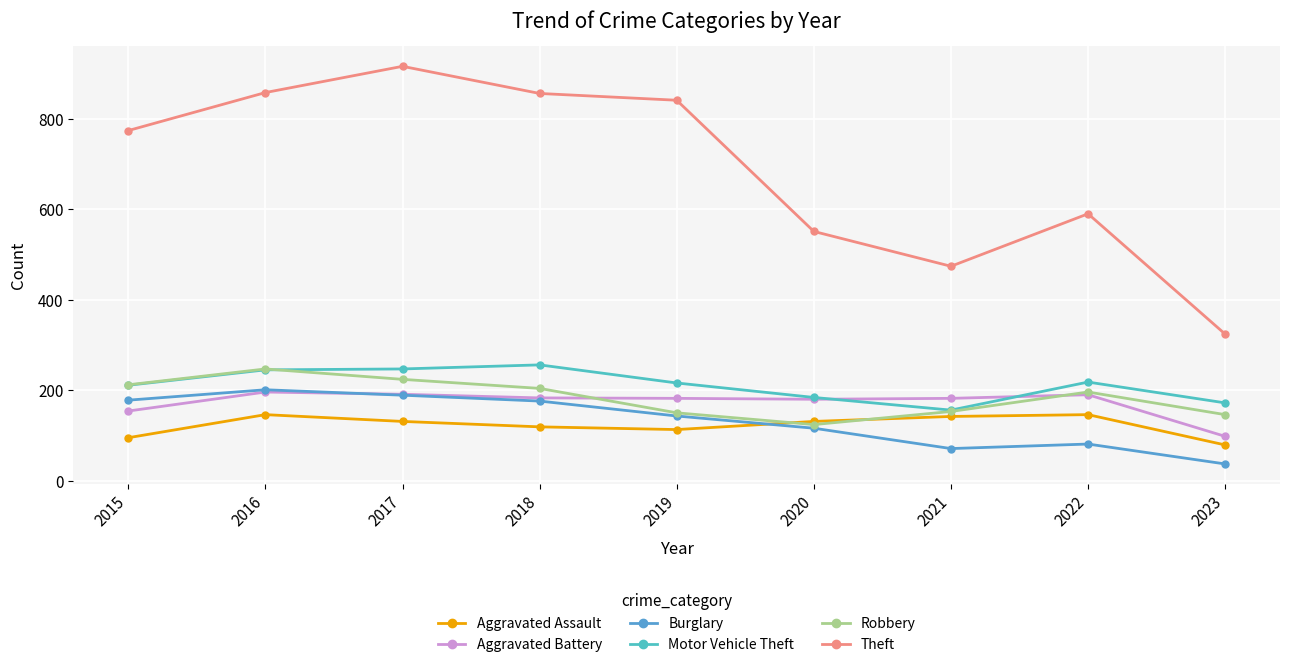

Where is the first local minimum for Burglary?

2021